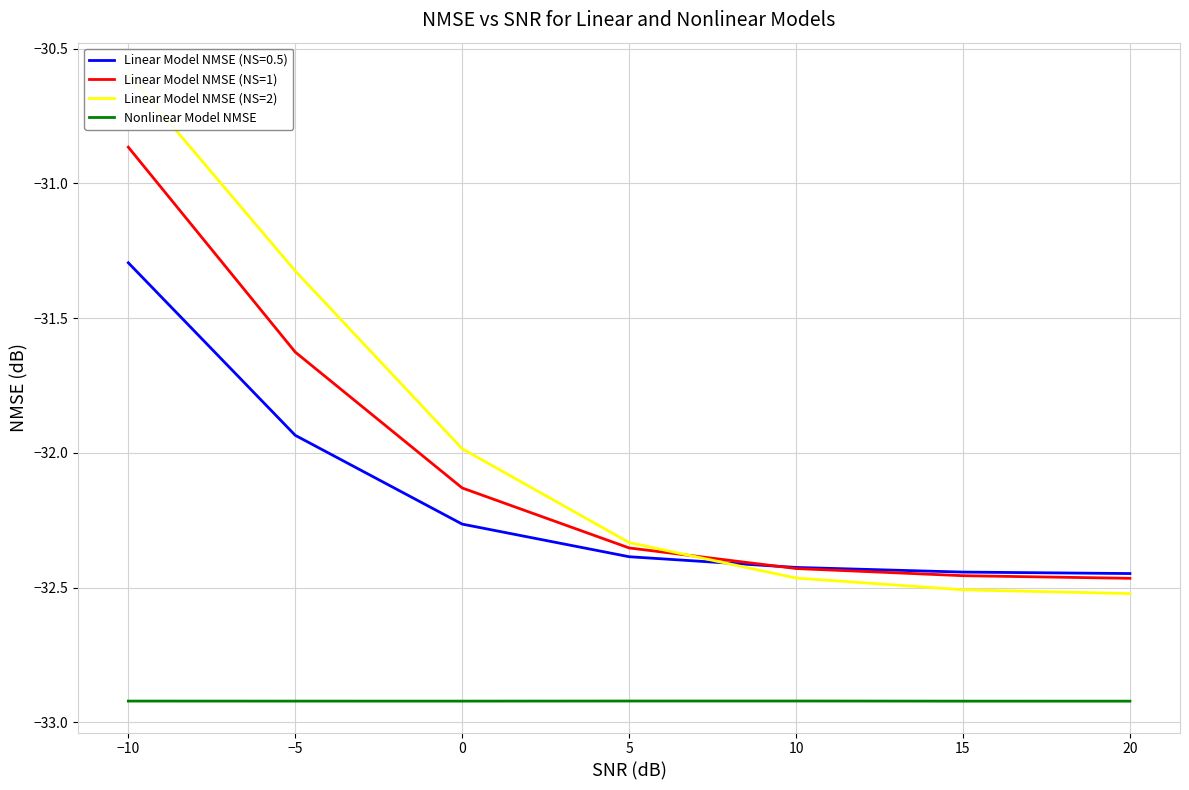

What is the sum of the Nonlinear Model NMSE values at 5 and 10?

-65.8